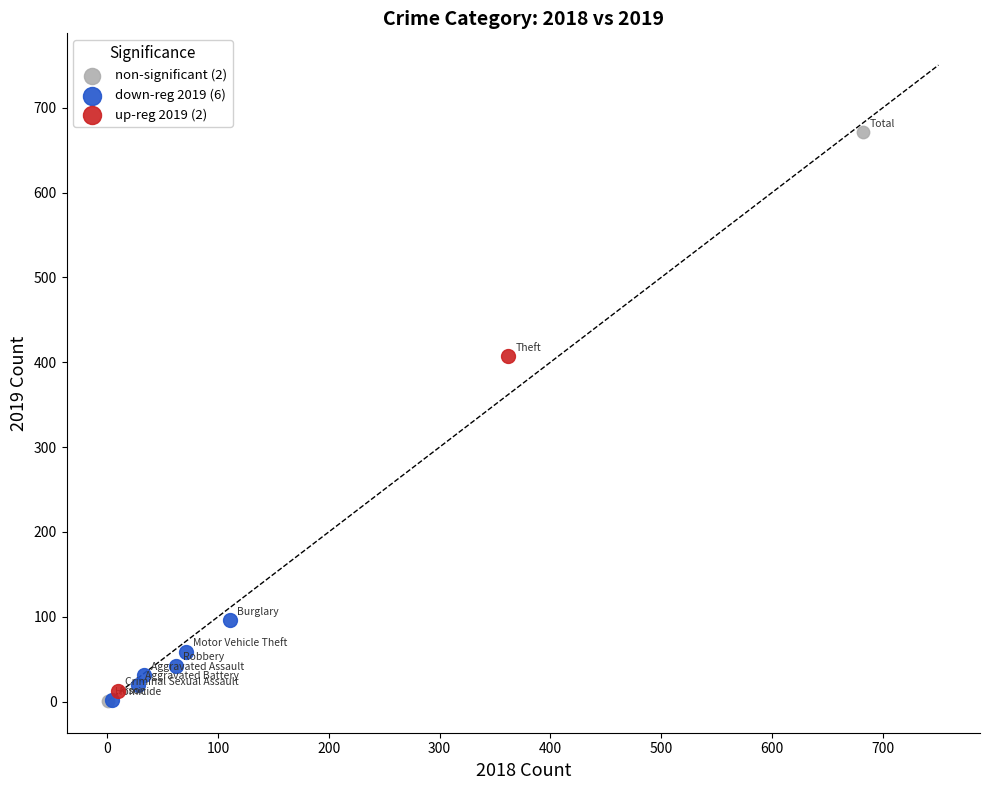

Which series reaches the maximum Y coordinate?

non-significant (2)